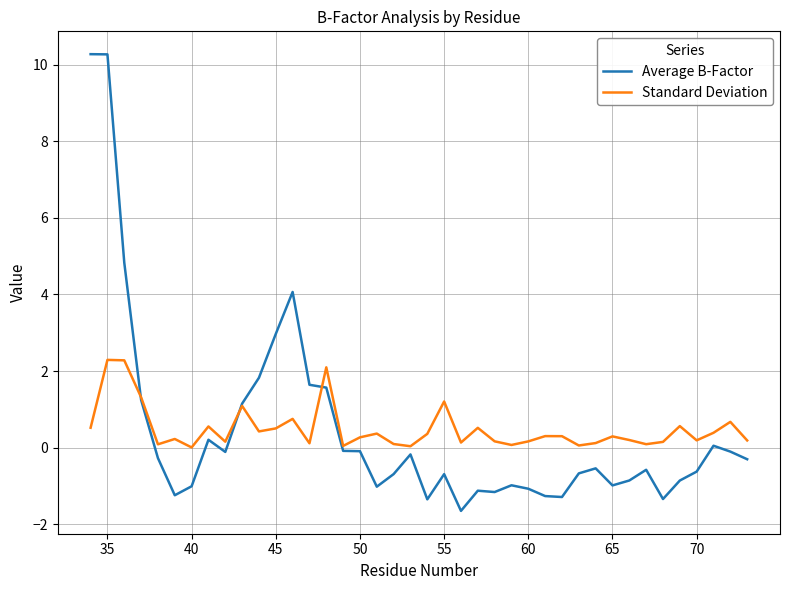

Does the chart have visible grid lines?

Yes